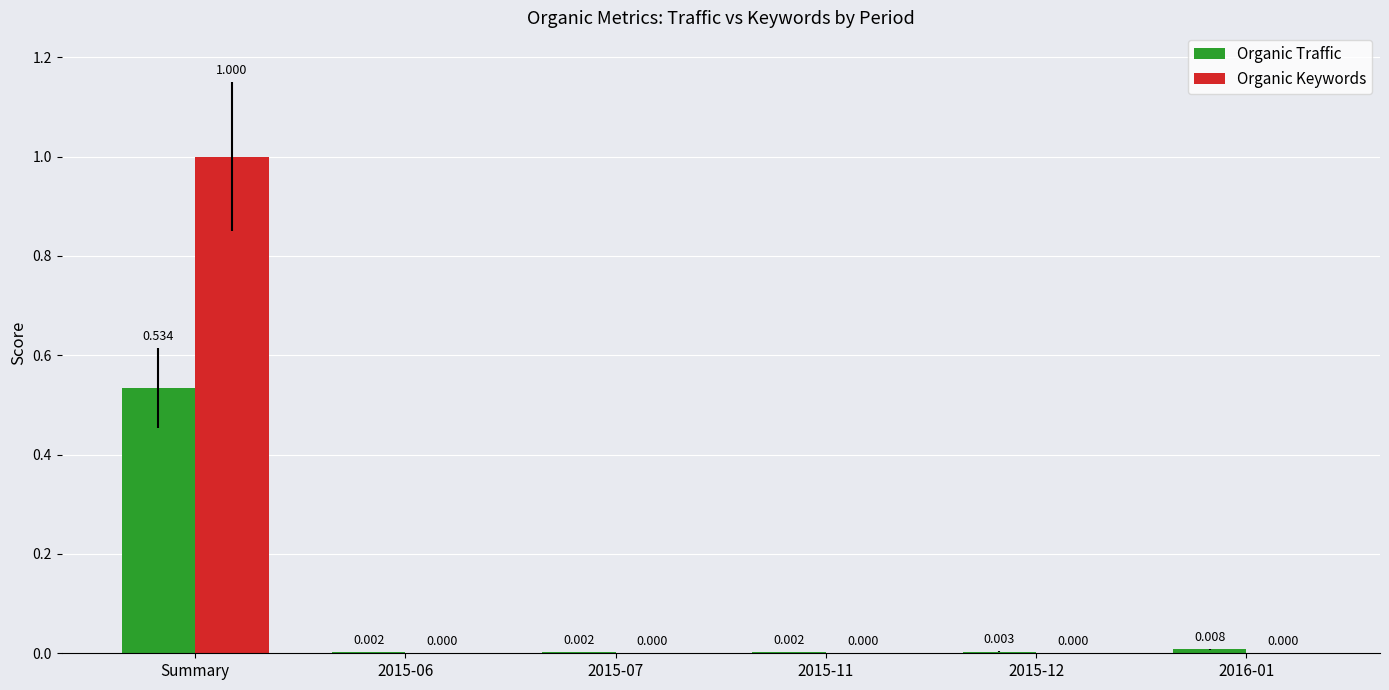

What is the average value of the Organic Keywords series?

0.2